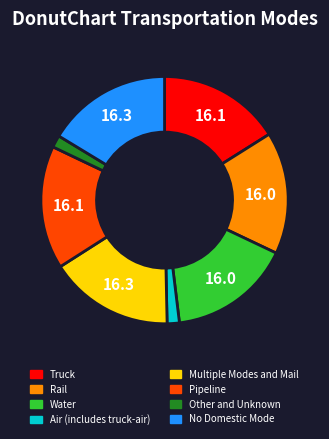

The Pipeline slice represents 29% of the pie. True or false?

False